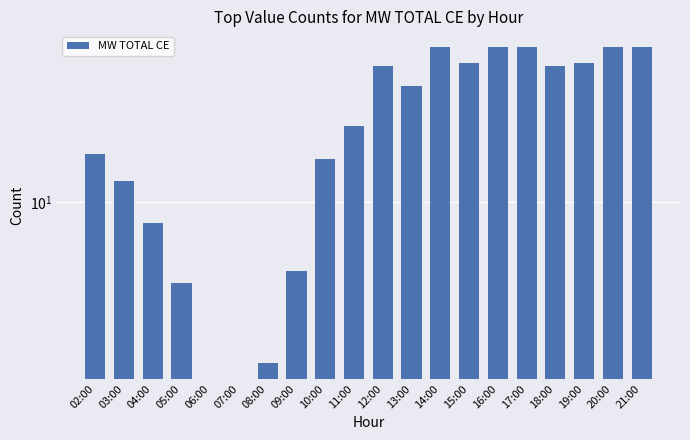

What is the difference between the maximum and minimum values?

67.7